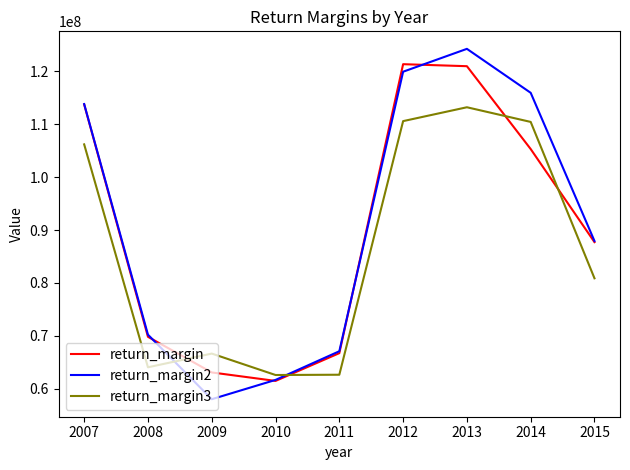

What is the difference between the maximum and minimum values in the return_margin3 series?

50640778.5